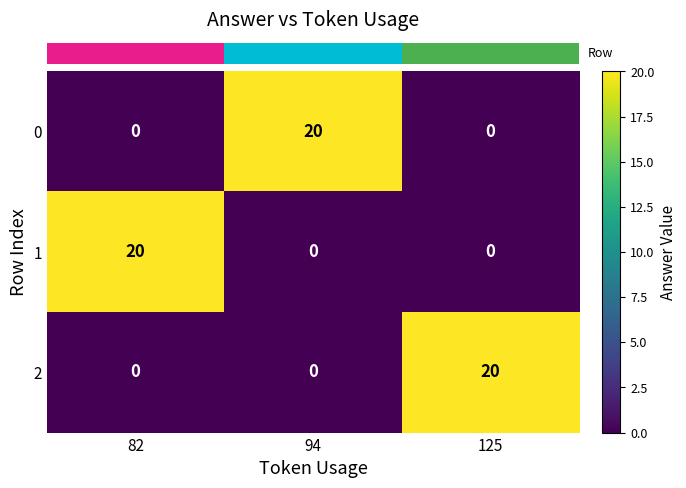

Reading left to right, transcribe all the data shown in this chart.

0: 82=0	94=20	125=0
1: 82=20	94=0	125=0
2: 82=0	94=0	125=20